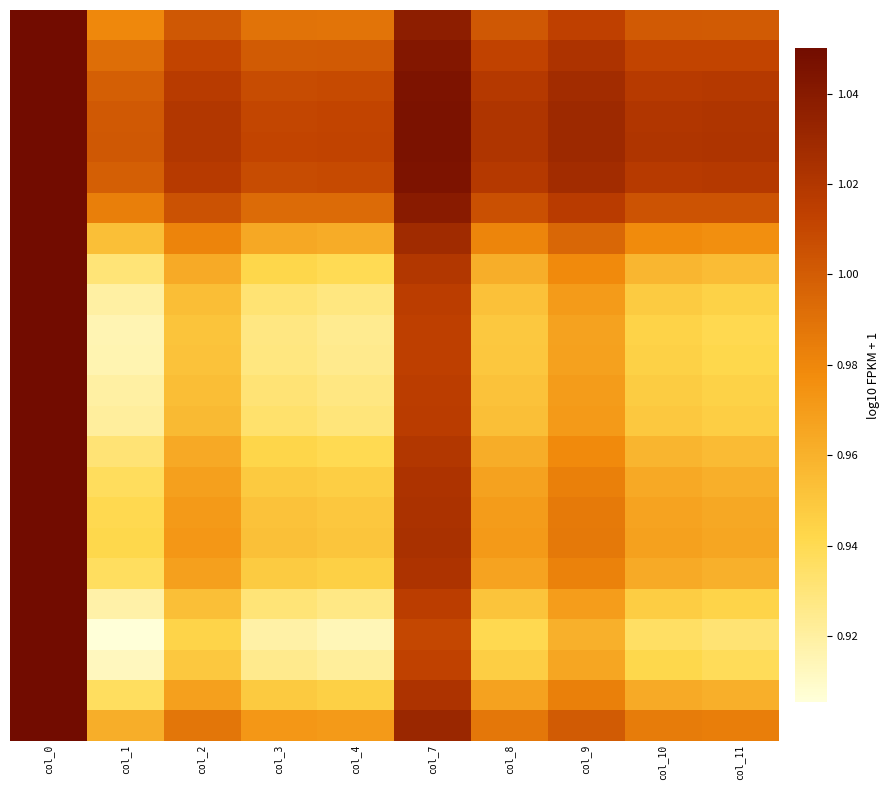

What is the maximum value shown in the chart?

1.1